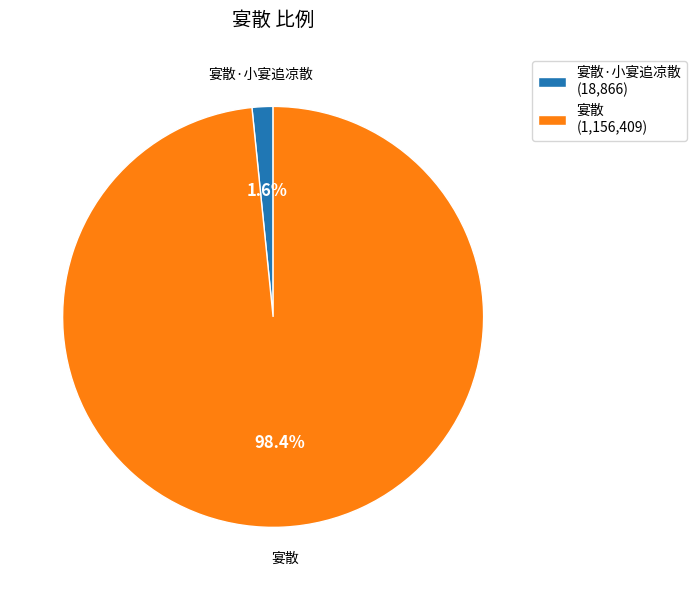

Which slice is the largest?

宴散